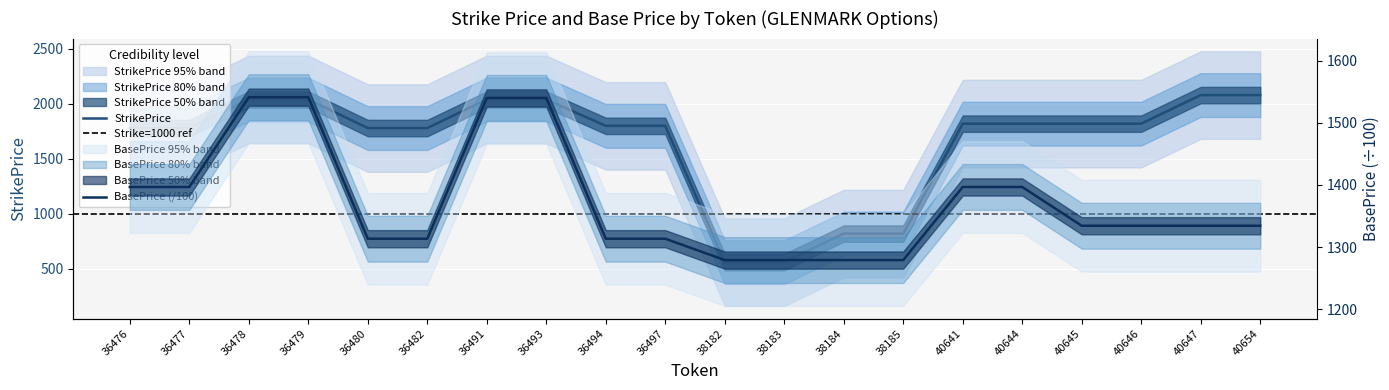

What is the average value of the StrikePrice series?

1654.0